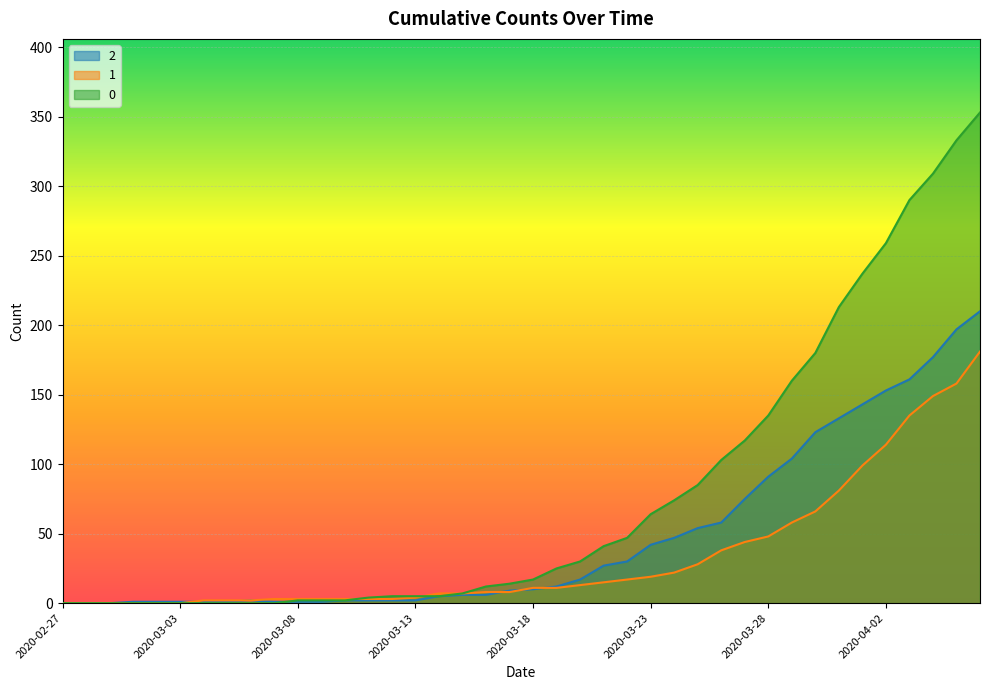

Between which two adjacent categories do 2 and 1 first intersect?

2020-03-03 and 2020-03-04